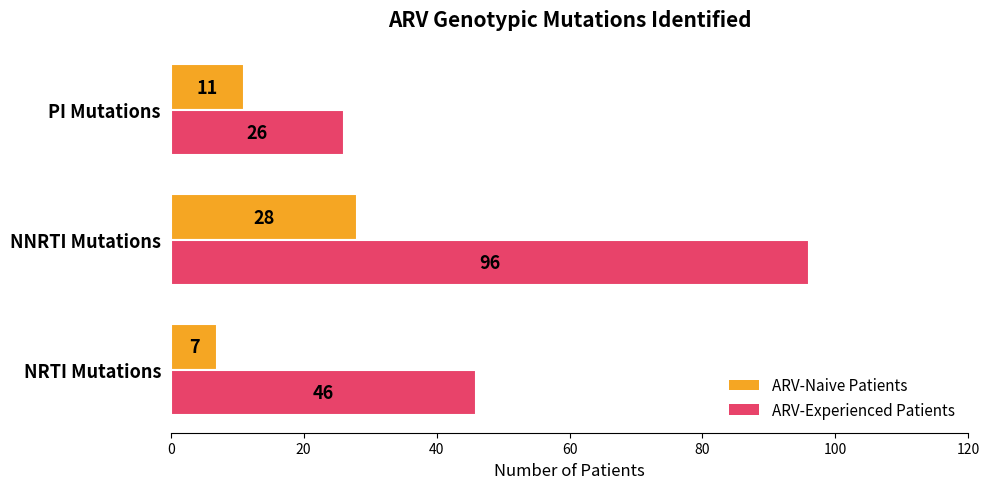

Which series has the largest range (max minus min)?

ARV-Experienced Patients